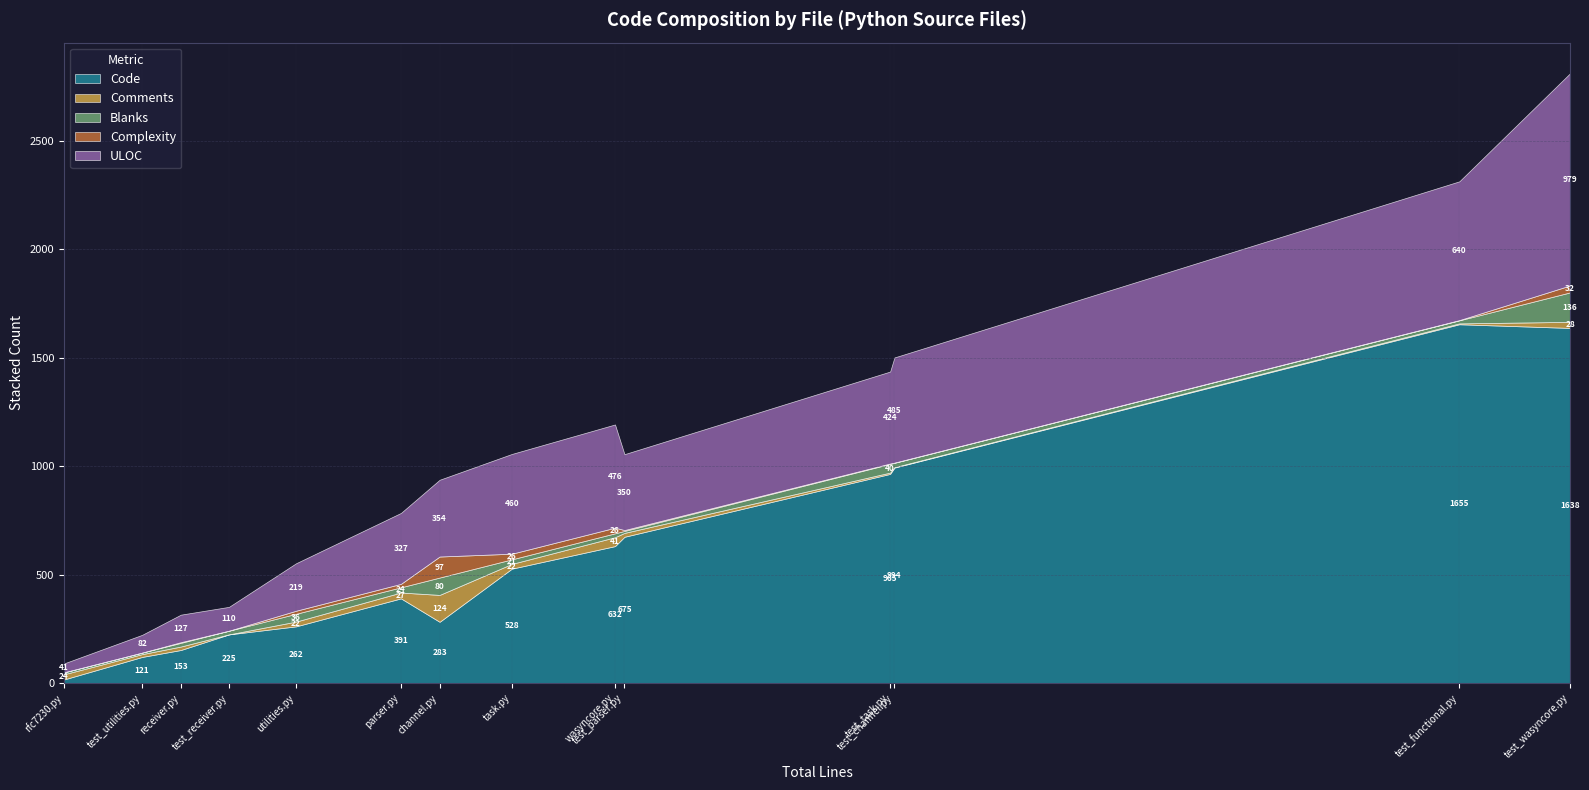

Which label corresponds to the smallest value in the chart?

test_receiver.py